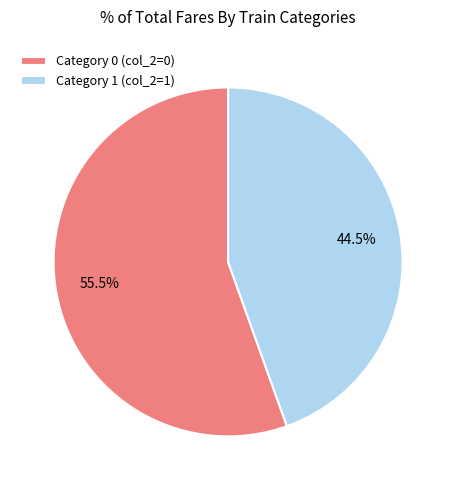

Is there any slice that represents more than half of the pie?

Yes